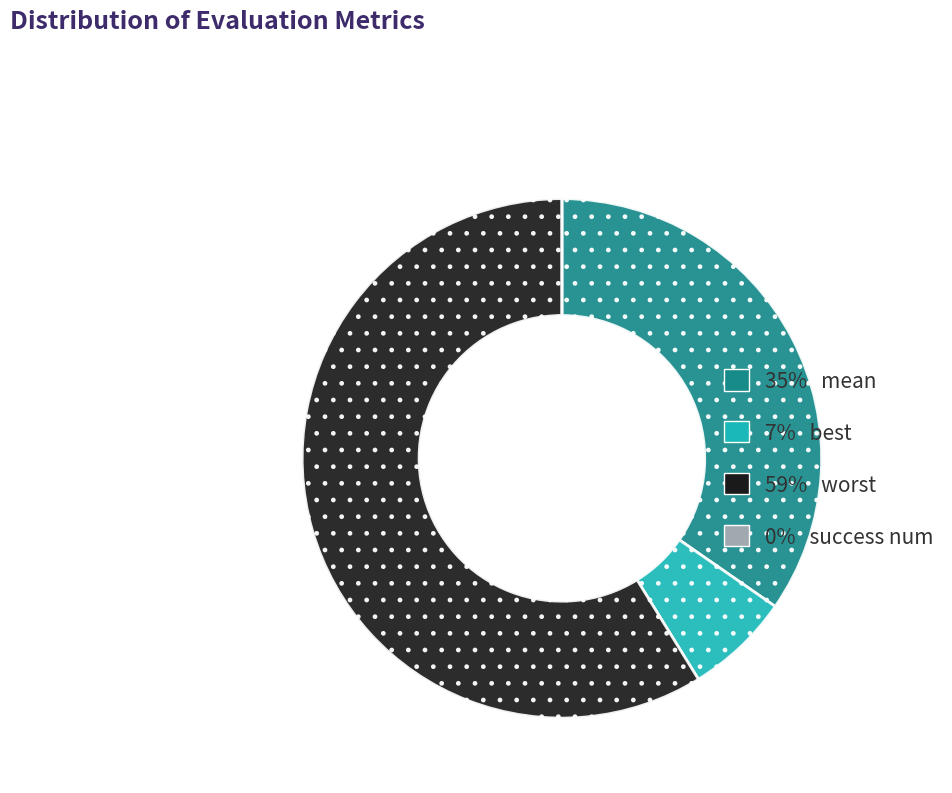

What is the largest slice in the pie chart?

worst